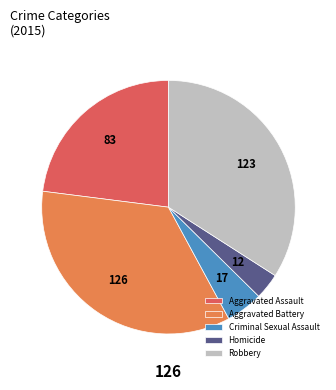

Do Aggravated Battery and Robbery together represent more than half of the pie?

Yes